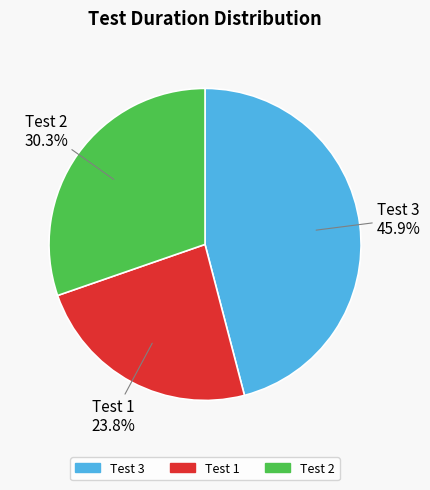

How many slices are in this pie chart?

3